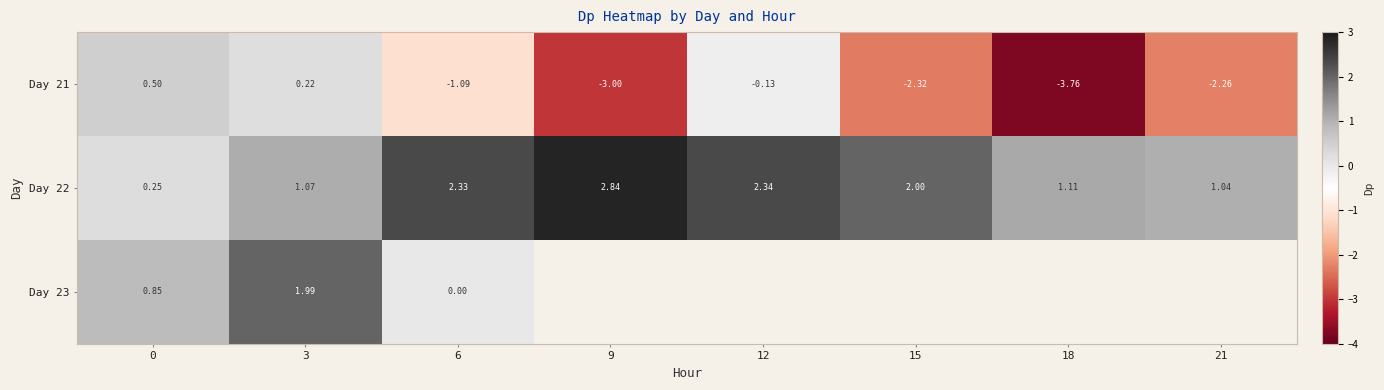

Is the value of Day 21 at 15 greater than the value of Day 22 at 12?

No